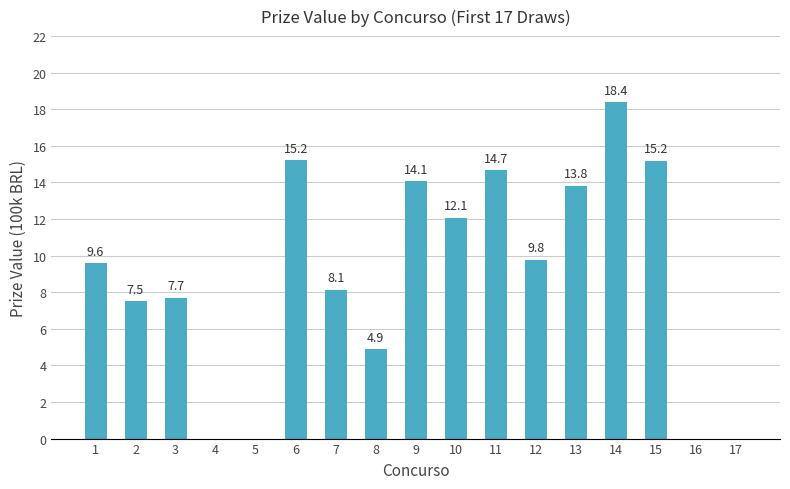

Reading left to right, extract all data points from this chart.

1=9.6	2=7.5	3=7.7	4=0.0	5=0.0	6=15.2	7=8.1	8=4.9	9=14.1	10=12.1	11=14.7	12=9.8	13=13.8	14=18.4	15=15.2	16=0.0	17=0.0